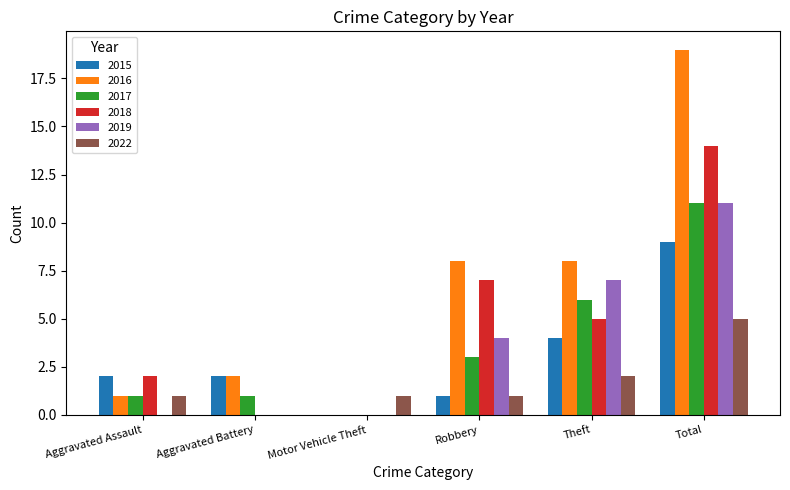

What is the sum of the 2015 values at Theft and Motor Vehicle Theft?

4